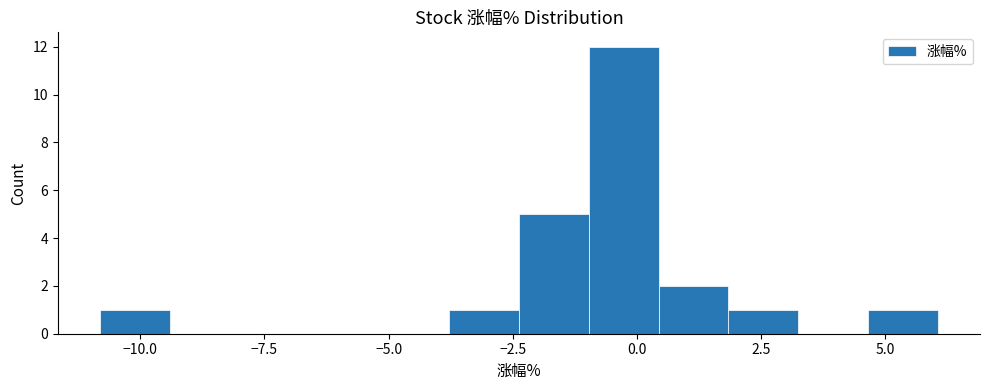

Read against the x-axis, roughly where is the centre of the tallest bar?

-0.5